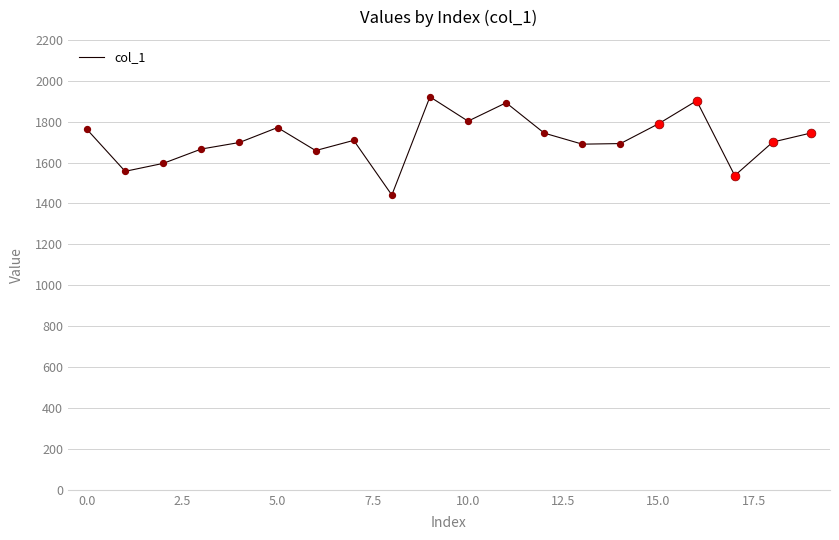

What is the greatest value displayed?

1921.5